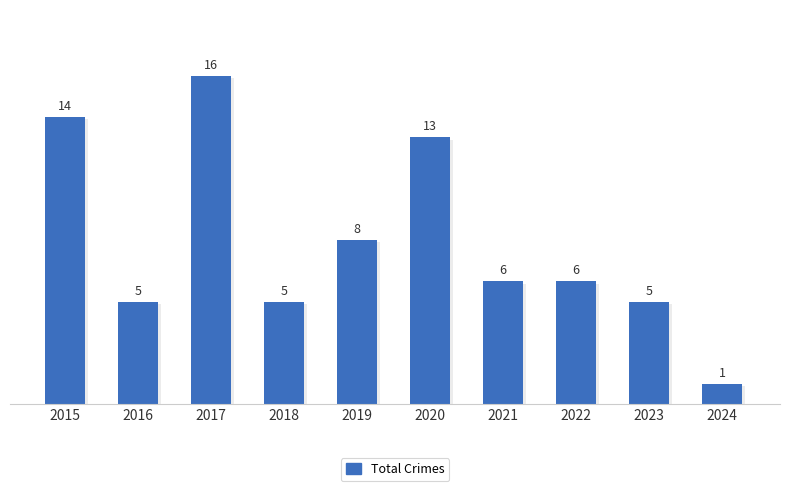

Approximately how many times larger is the value at 2015 compared to 2020?

1.1